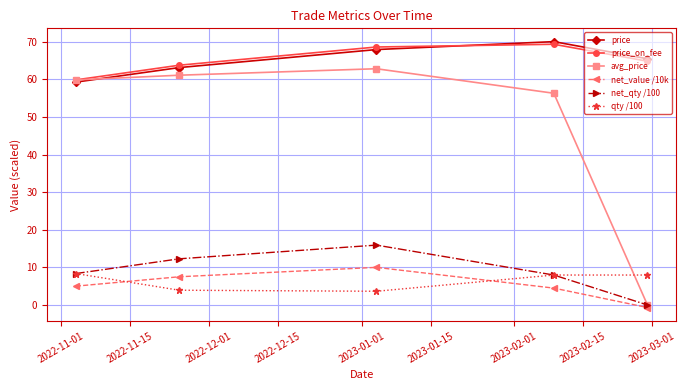

List the series in order of their peak value, lowest first.

qty /100, net_value /10k, net_qty /100, avg_price, price_on_fee, price